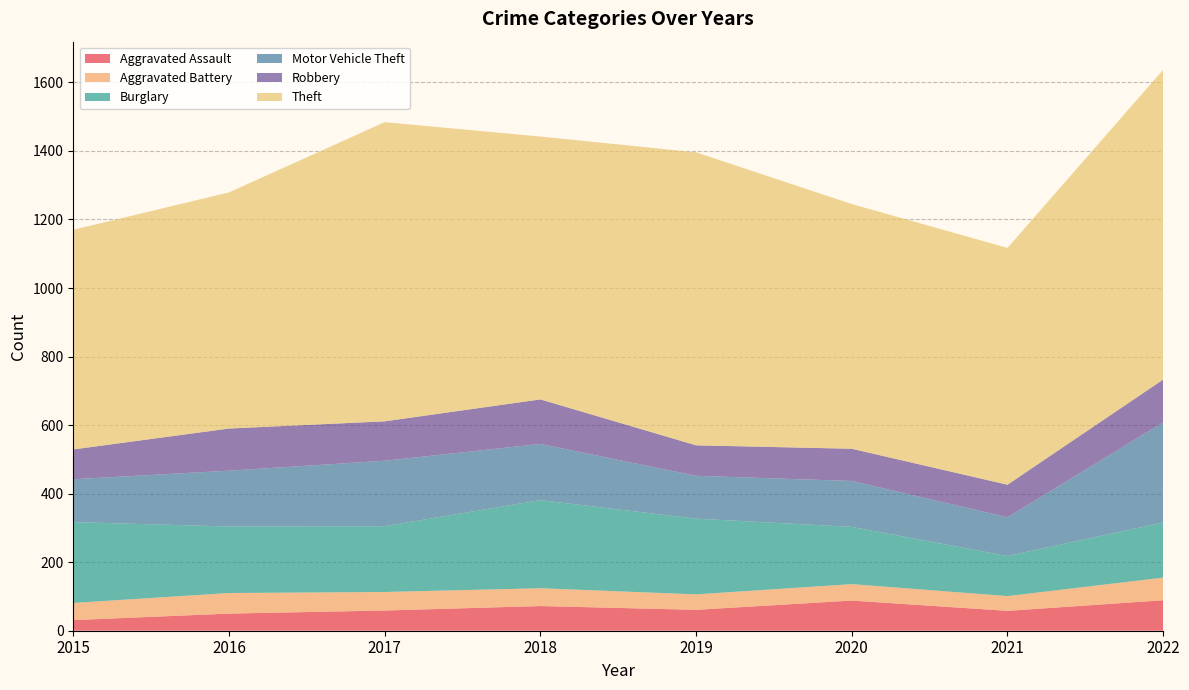

Reading left to right, what are all the values shown in this chart?

Aggravated Assault: 2015=31	2016=50	2017=59	2018=72	2019=61	2020=88	2021=58	2022=89
Aggravated Battery: 2015=50	2016=60	2017=54	2018=52	2019=45	2020=48	2021=43	2022=66
Burglary: 2015=236	2016=194	2017=192	2018=257	2019=221	2020=167	2021=117	2022=161
Motor Vehicle Theft: 2015=125	2016=163	2017=191	2018=164	2019=125	2020=134	2021=113	2022=292
Robbery: 2015=87	2016=123	2017=115	2018=130	2019=89	2020=94	2021=95	2022=125
Theft: 2015=641	2016=689	2017=873	2018=767	2019=855	2020=714	2021=691	2022=904